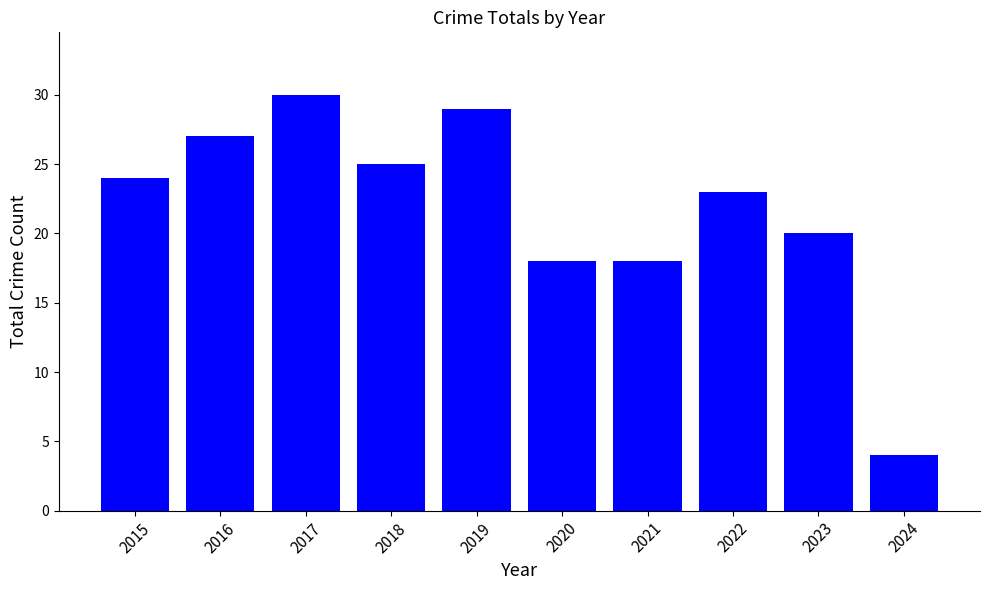

Reading left to right, what are all the values shown in this chart?

2015=24	2016=27	2017=30	2018=25	2019=29	2020=18	2021=18	2022=23	2023=20	2024=4